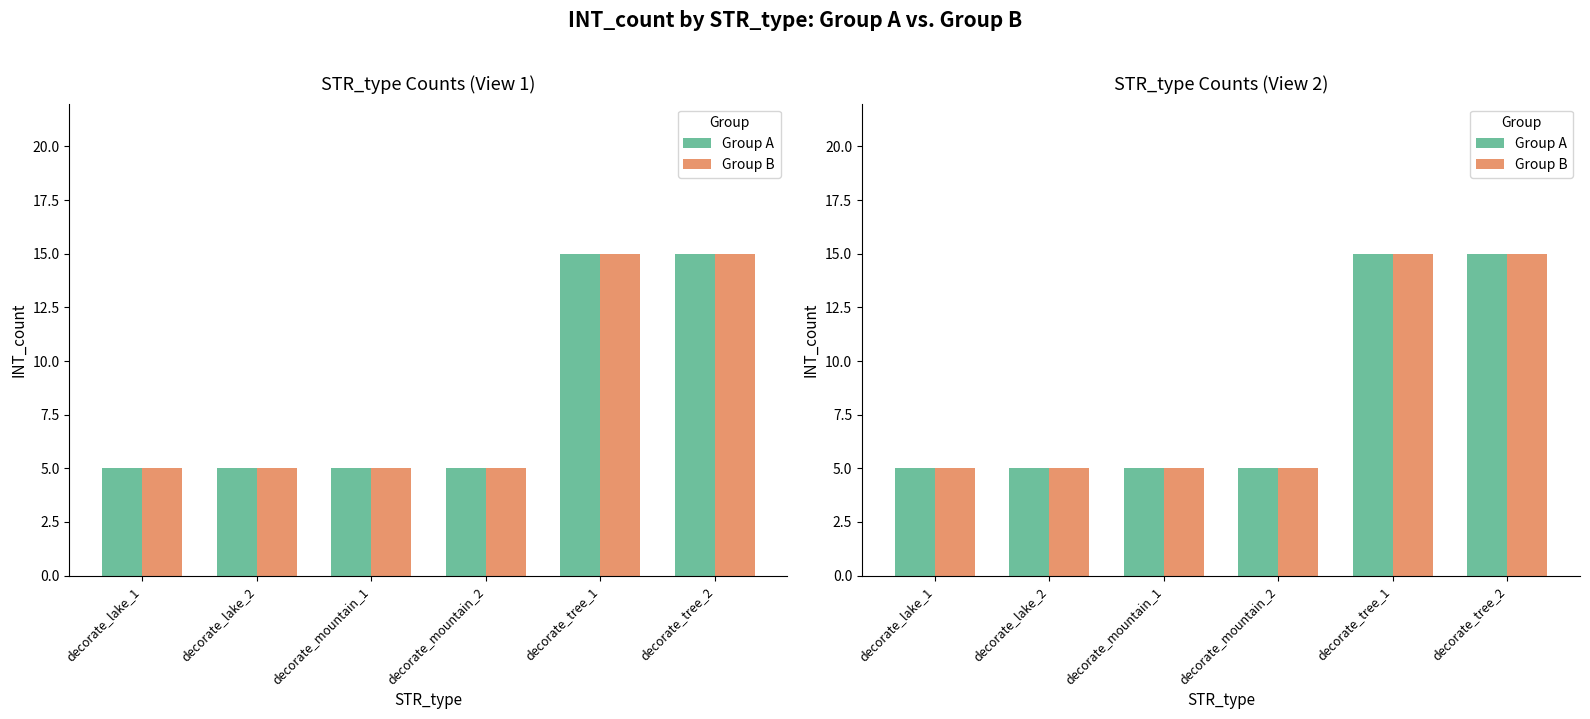

Are the bars horizontal?

No